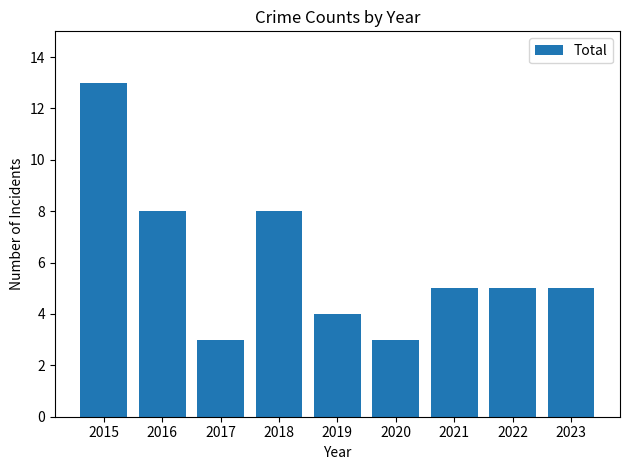

What is the value of the 6th bar from the left?

3